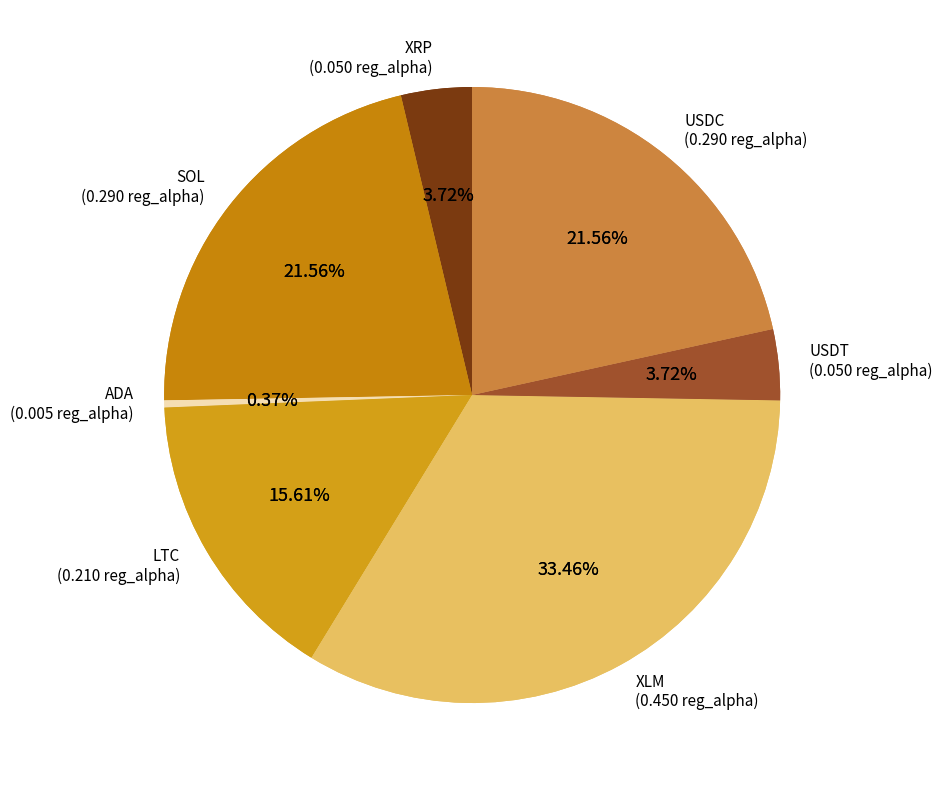

To the nearest percent, what is the combined percentage of USDC and XLM?

55%